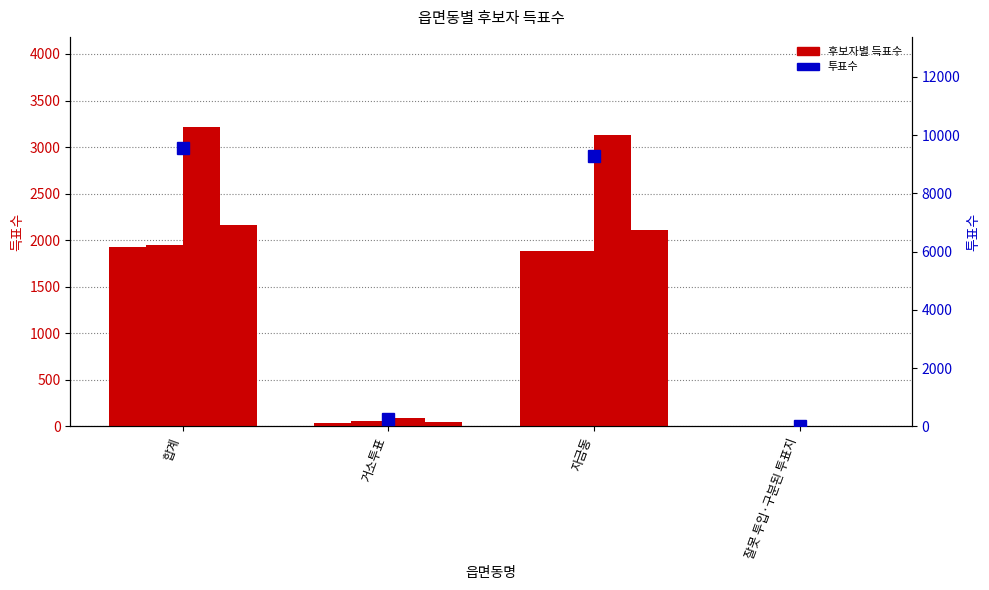

What is the difference between the maximum and minimum values in the 무소속유승열 series?

1919